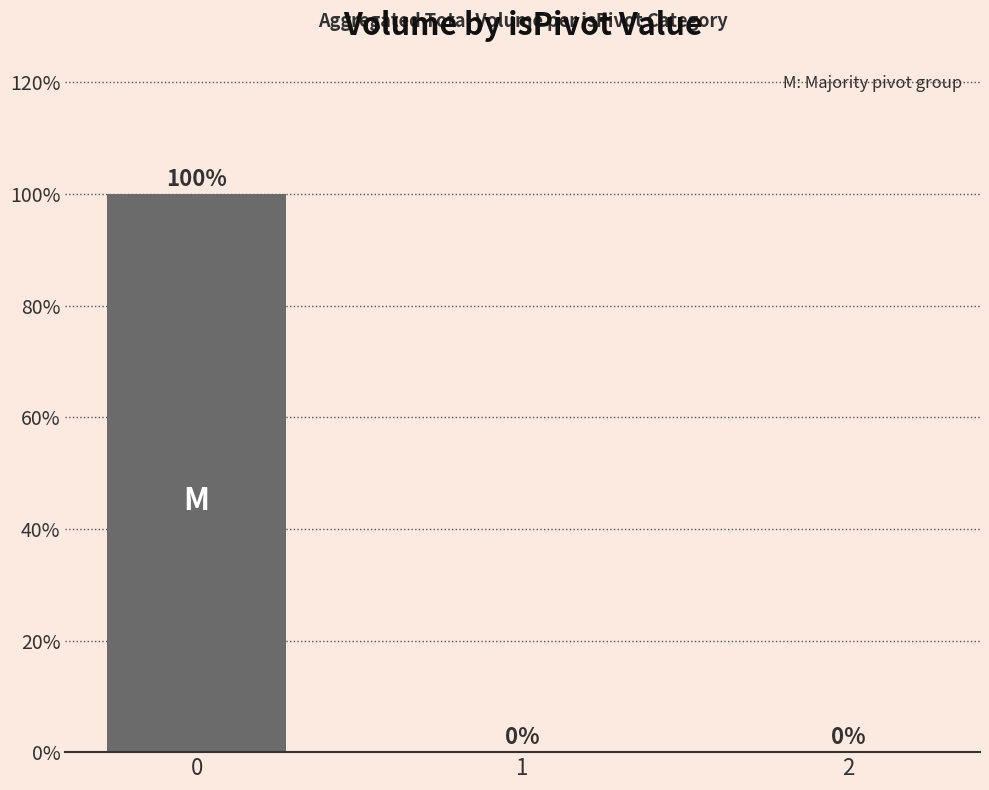

The chart shows a value of 45 at 2. True or false?

False